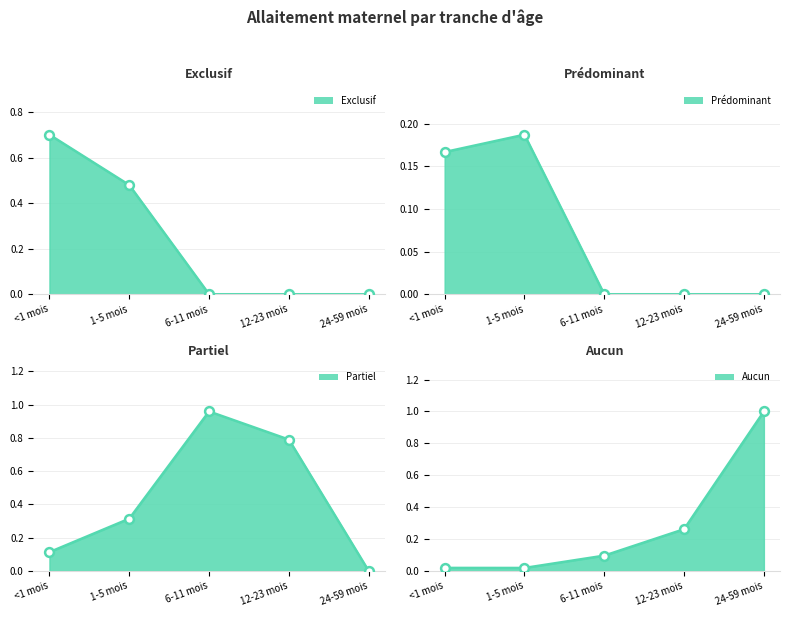

Which series has the largest total across all categories?

Partiel